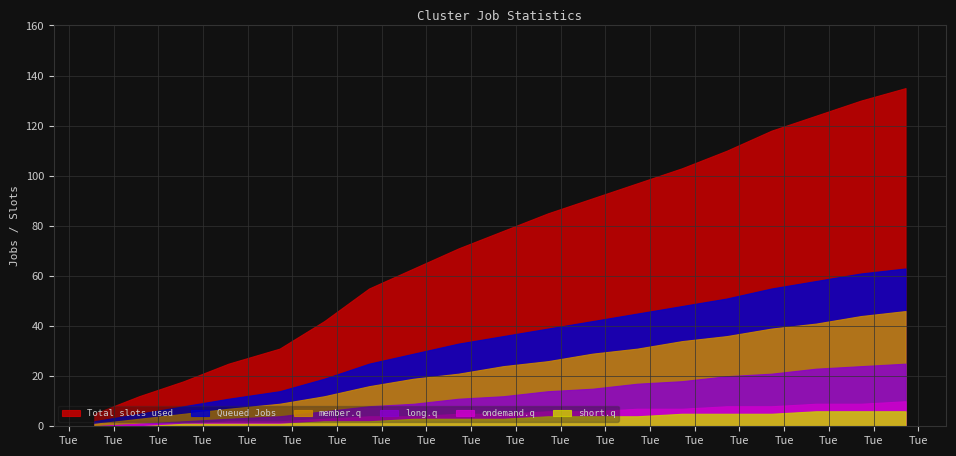

What is the approximate value of member.q at 7, to the nearest 10?

20